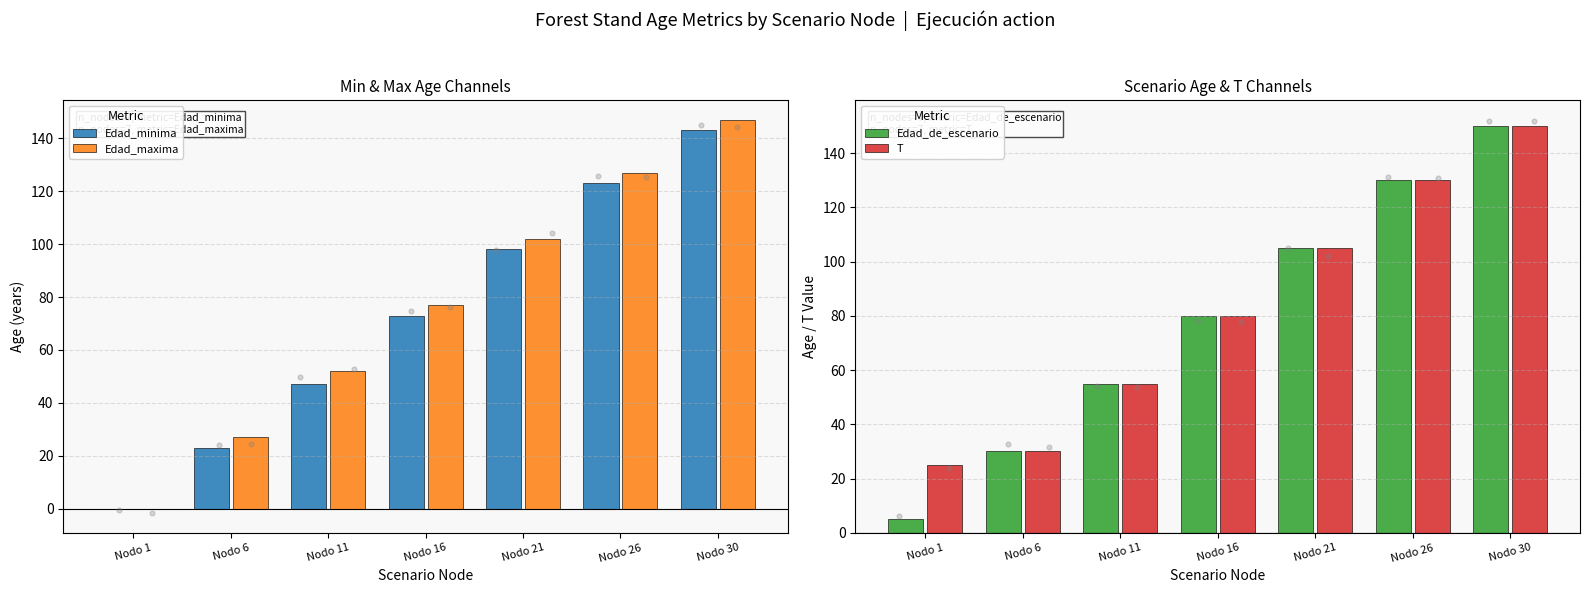

What are all the series names shown in the legend?

Edad_minima, Edad_maxima, Edad_de_escenario, T